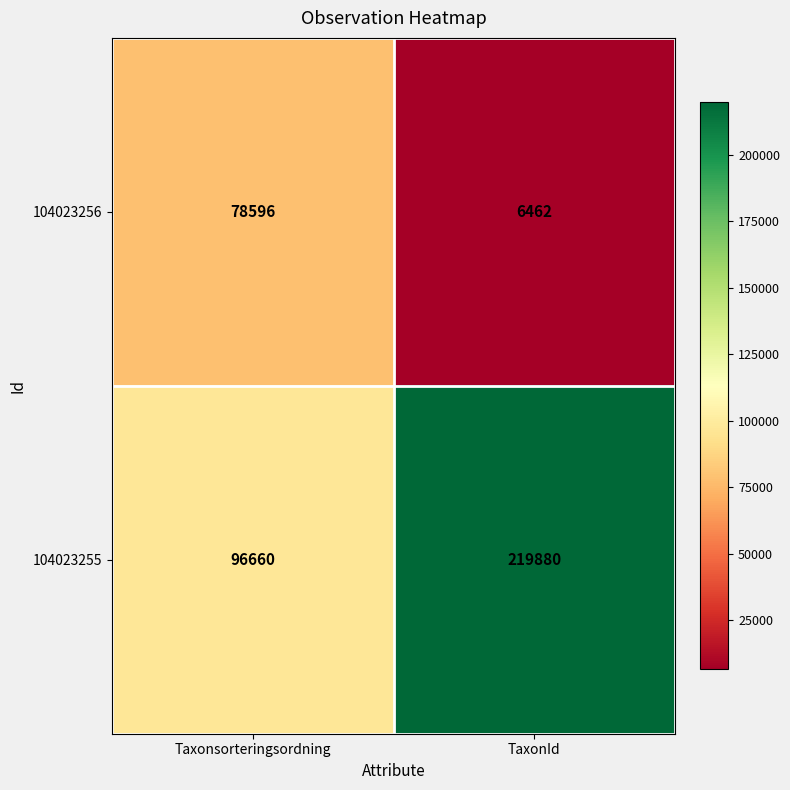

Rank the series by their average value, from lowest to highest.

104023256, 104023255